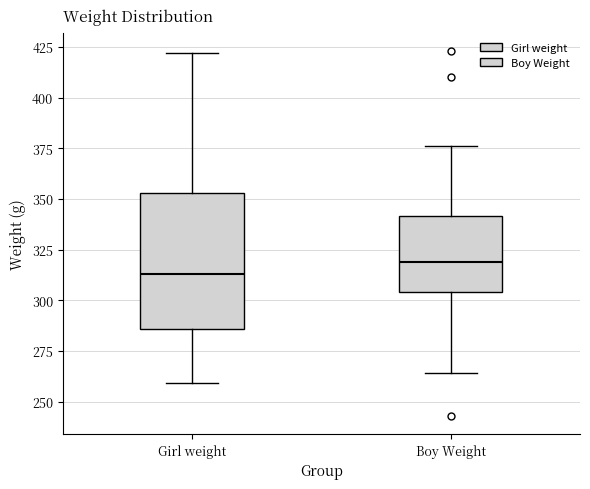

Reading left to right, transcribe this box plot: for each box, give where its median line is, the range the box spans, and where its two whiskers end, as read against the y-axis. The values are not printed on the chart, so give them approximately, as read against the axis.

Girl weight: median 315, box 285 to 355, whiskers 260 to 420
Boy Weight: median 320, box 305 to 340, whiskers 265 to 375